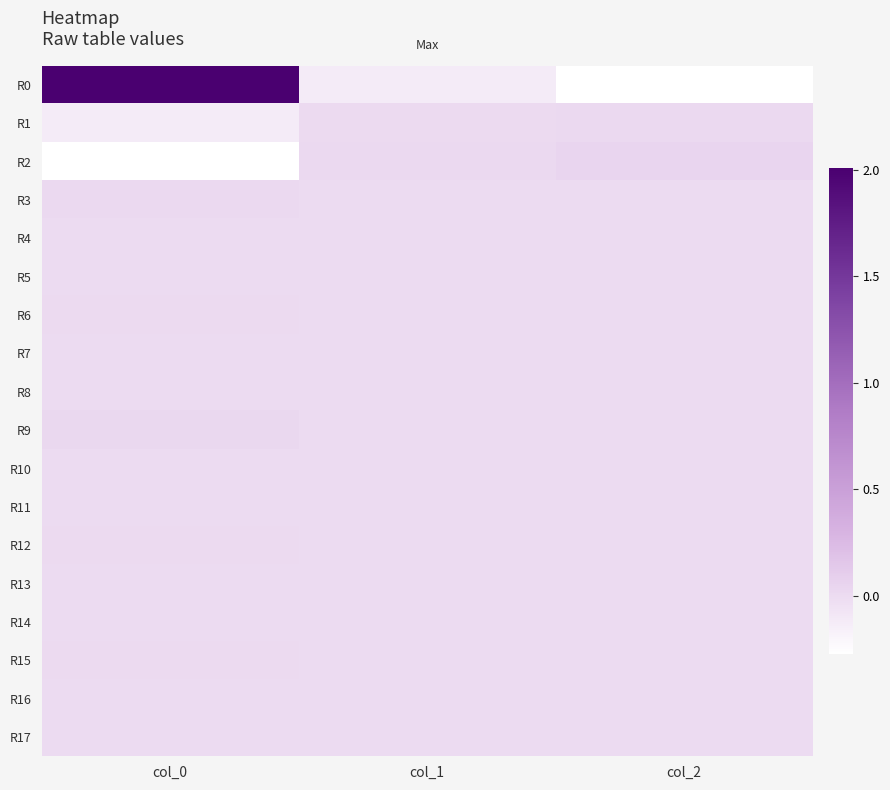

List the series in order of their peak value, lowest first.

R16, R17, R10, R11, R13, R14, R7, R4, R8, R5, R15, R6, R12, R1, R3, R9, R2, R0